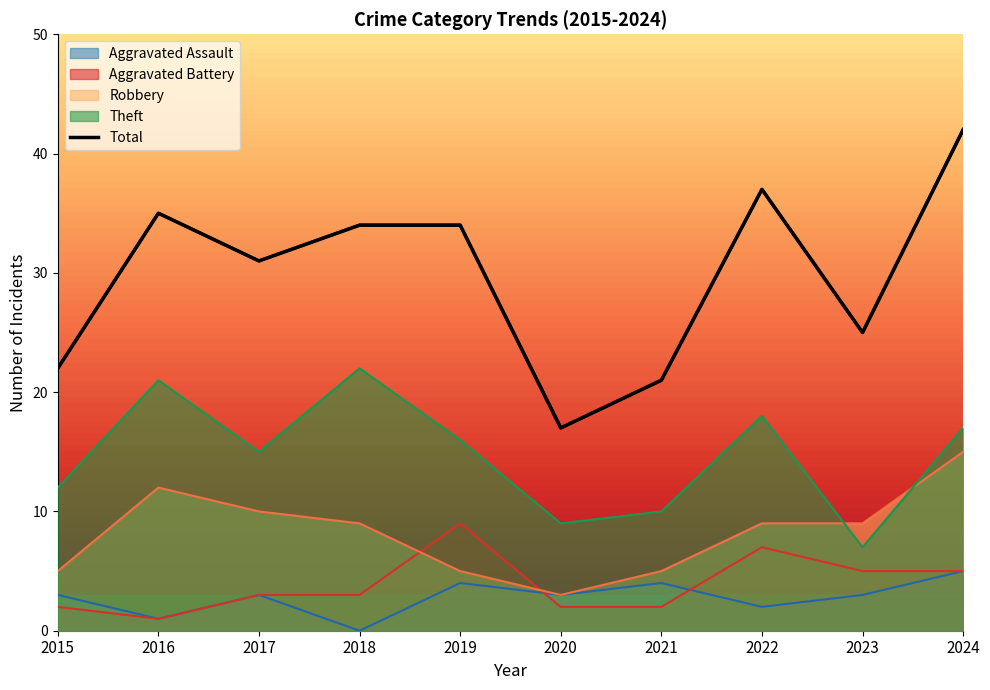

Which label corresponds to the smallest value in the chart?

2018